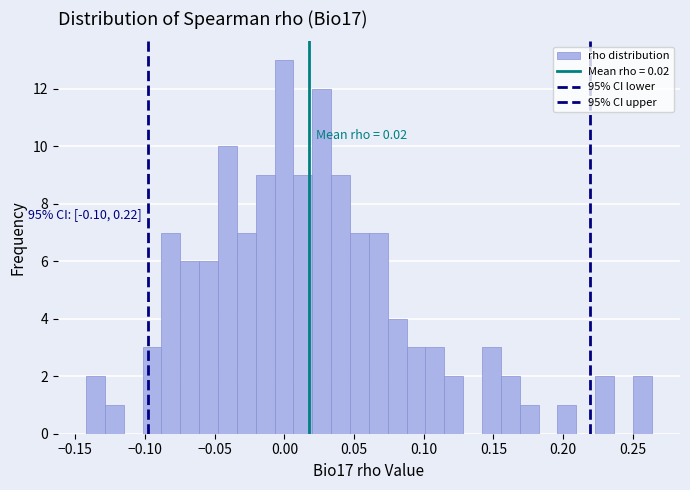

Read against the x-axis, roughly where is the centre of the tallest bar?

0.000